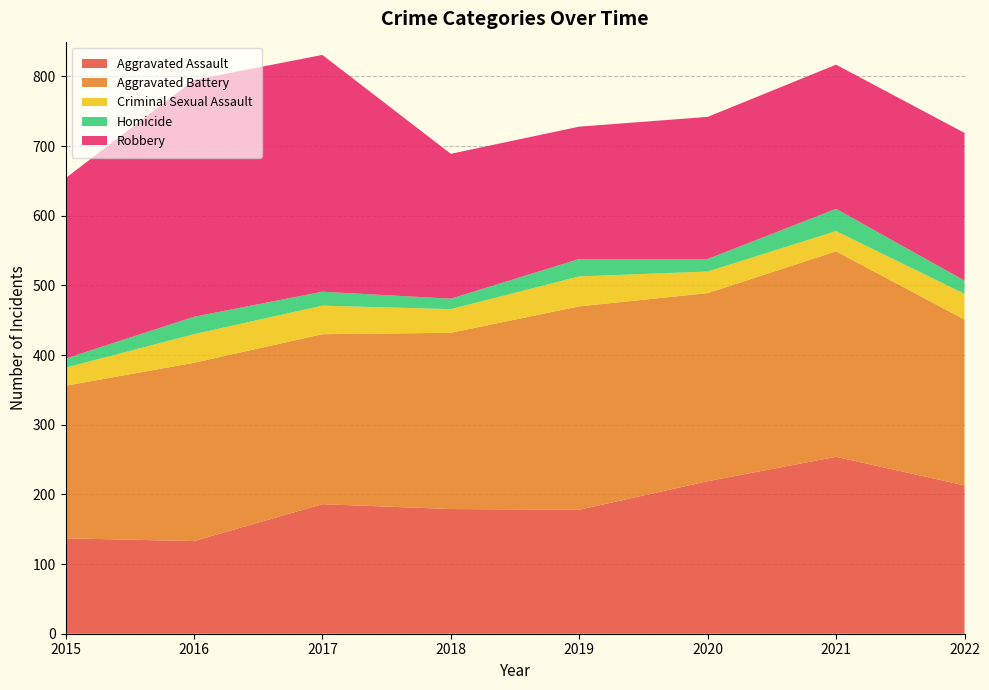

Reading left to right, list all the values displayed in this chart.

Aggravated Assault: 2015=137	2016=133	2017=186	2018=179	2019=178	2020=219	2021=254	2022=213
Aggravated Battery: 2015=219	2016=256	2017=244	2018=253	2019=292	2020=270	2021=295	2022=238
Criminal Sexual Assault: 2015=26	2016=41	2017=41	2018=34	2019=43	2020=31	2021=29	2022=37
Homicide: 2015=13	2016=25	2017=20	2018=15	2019=25	2020=18	2021=32	2022=19
Robbery: 2015=259	2016=340	2017=340	2018=208	2019=190	2020=204	2021=207	2022=212